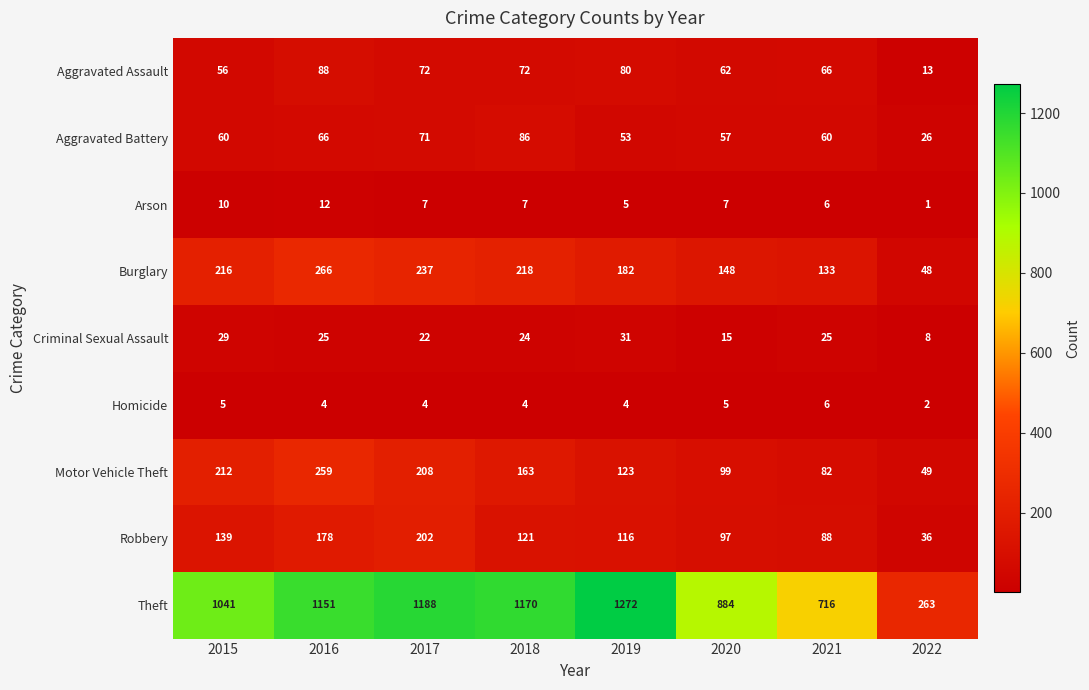

What is the approximate value of Aggravated Battery at 2022, to the nearest 10?

30